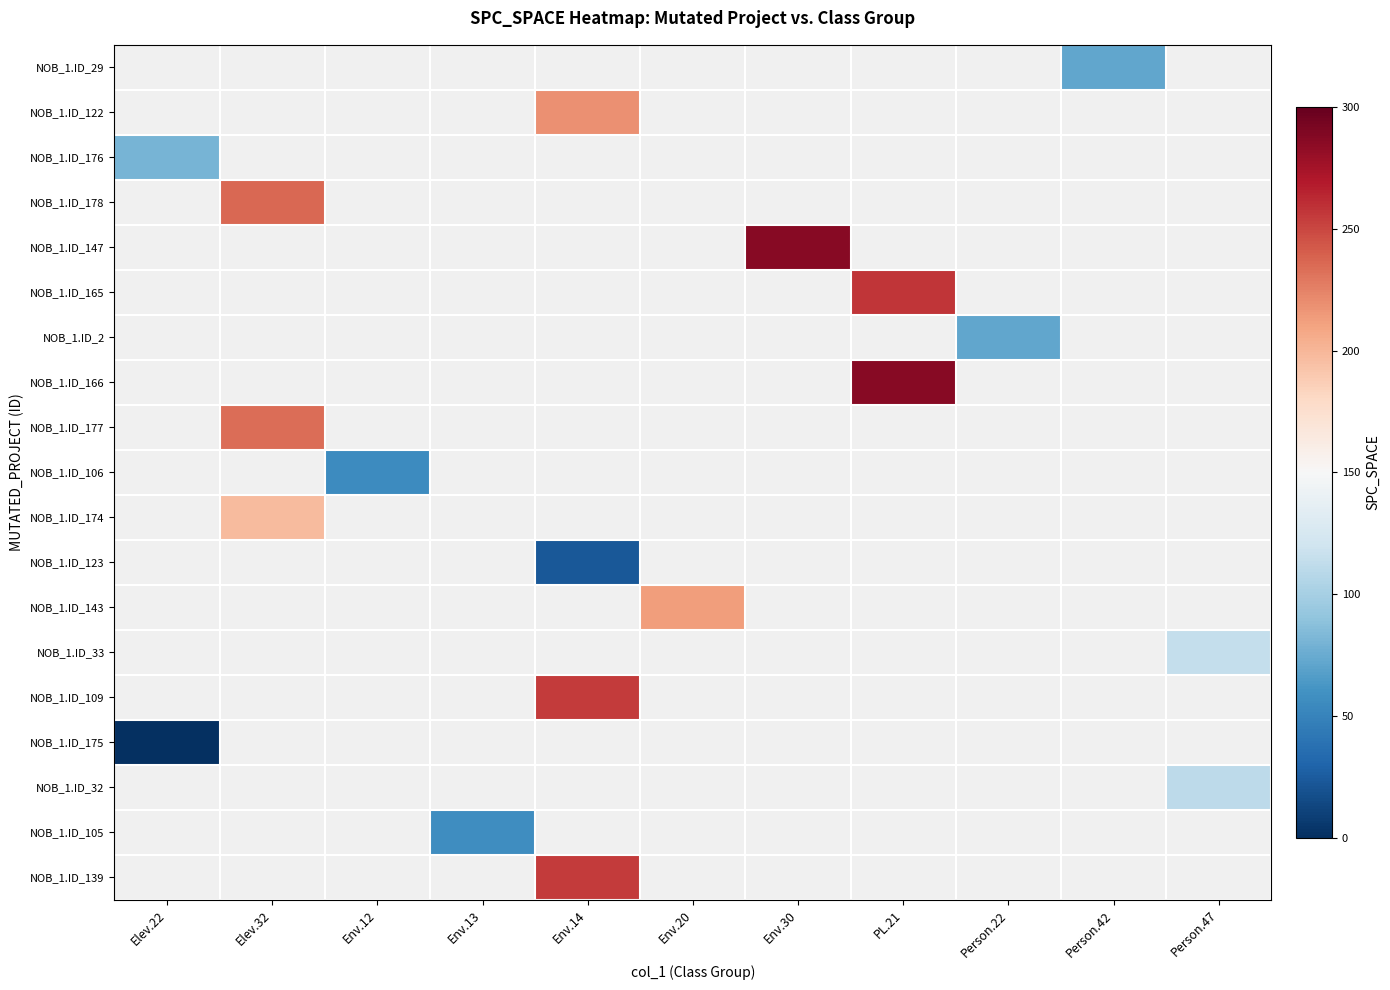

Is the value of NOB_1.ID_109 at Env.30 greater than the value of NOB_1.ID_143 at PL.21?

No